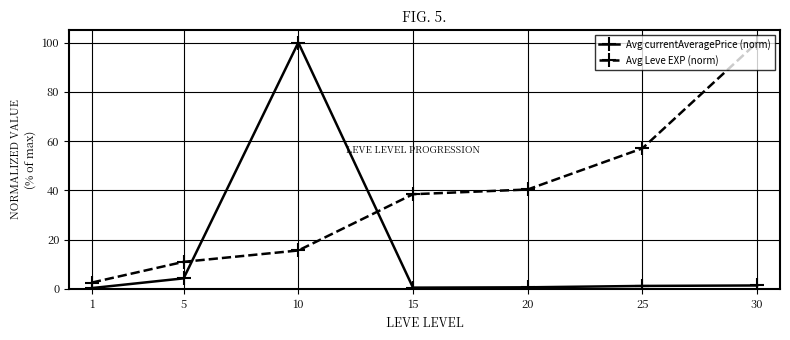

At which category does Avg currentAveragePrice (norm) reach its first local peak?

10